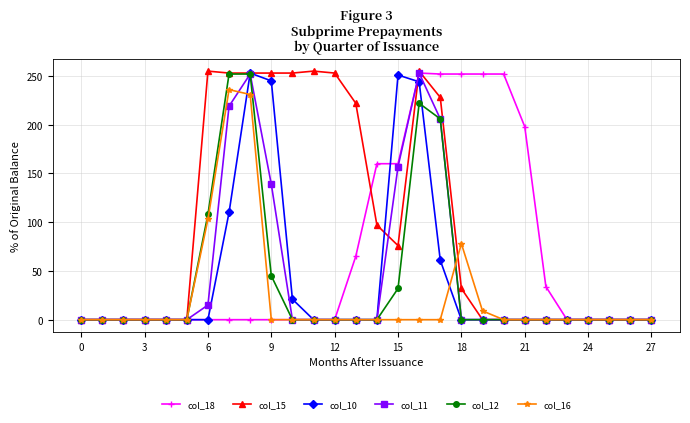

Which series has the largest total across all categories?

col_15